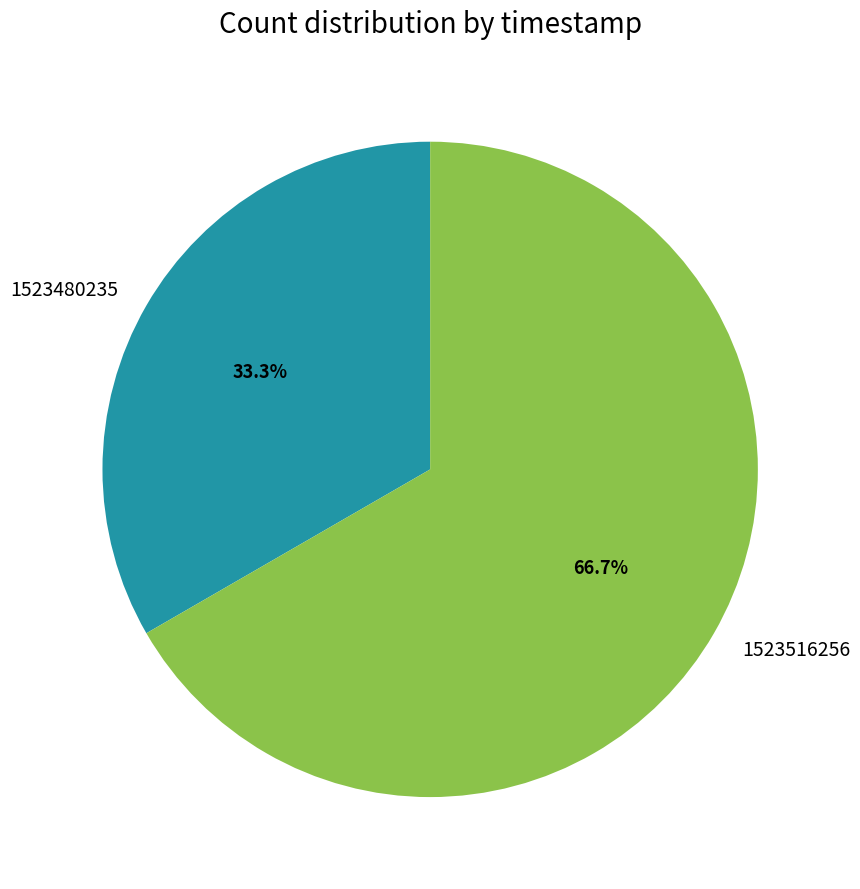

Count the number of slices in the pie.

2